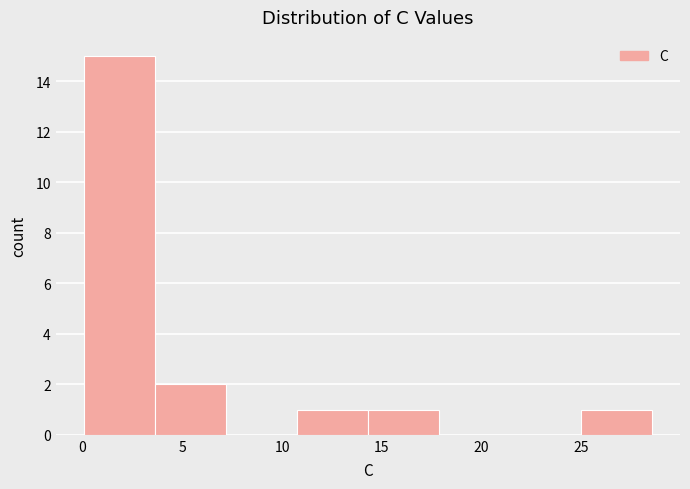

Reading left to right, transcribe this chart: for each bar, give the range it covers on the x-axis and its height. Neither the bar edges nor the heights are printed on the chart, so give them approximately, as read against the axes.

0.0 to 3.5: 15
3.5 to 7.0: 2
7.0 to 10.5: 0
10.5 to 14.5: 1
14.5 to 18.0: 1
18.0 to 21.5: 0
21.5 to 25.0: 0
25.0 to 28.5: 1